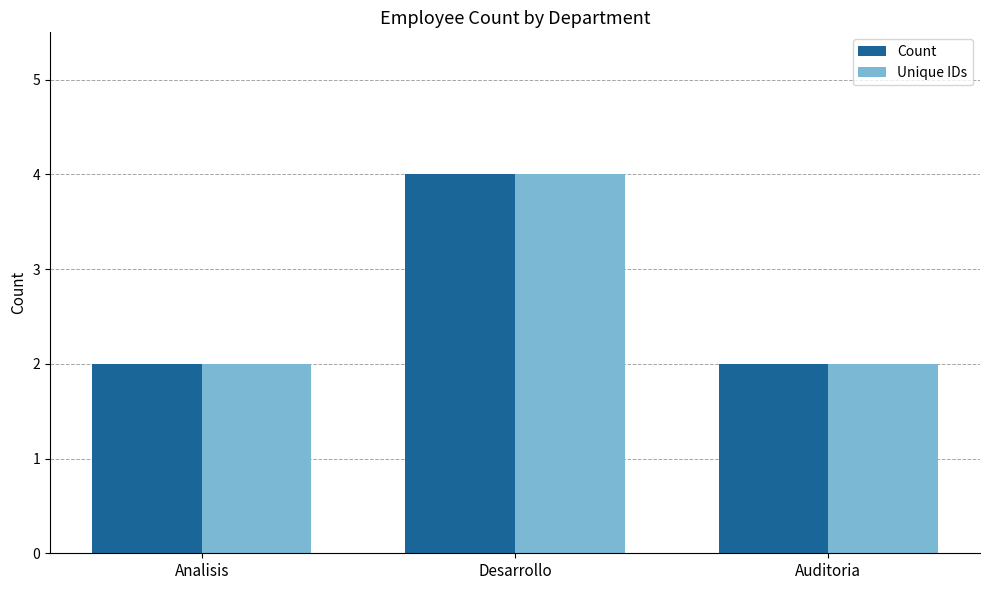

The value of Count at Analisis is 2. True or false?

True